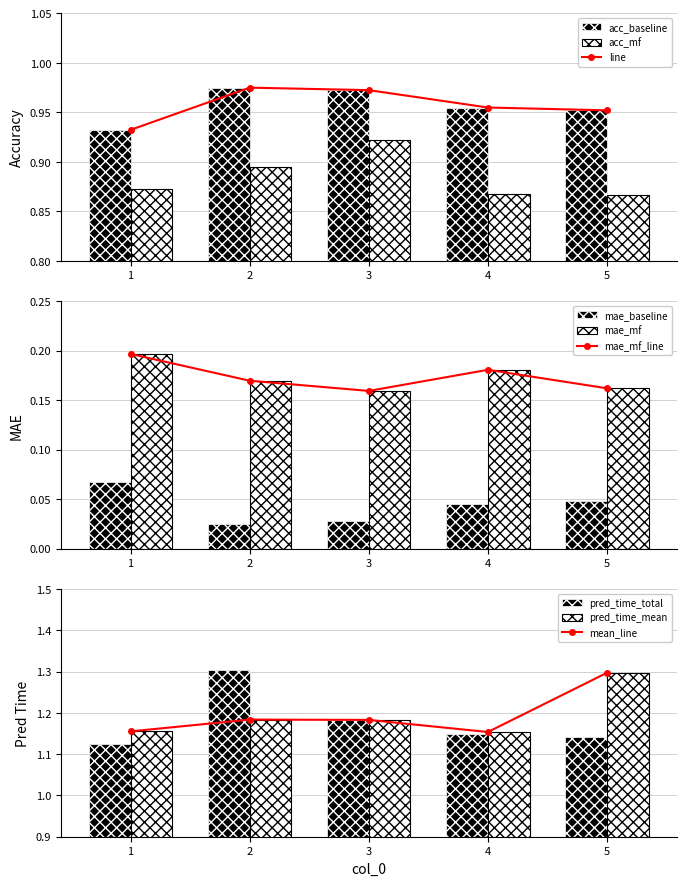

True or false: baseline_pred_time_total has a value of 1.1 at 1.

True